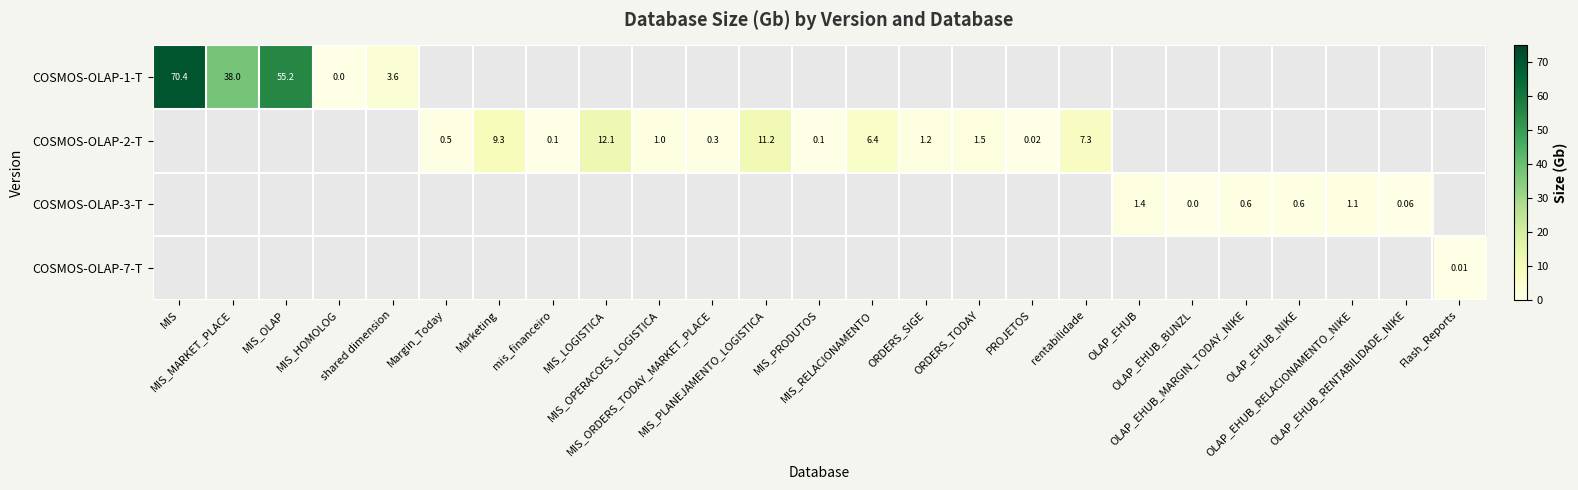

How many positive values does the COSMOS-OLAP-3-T series have?

5